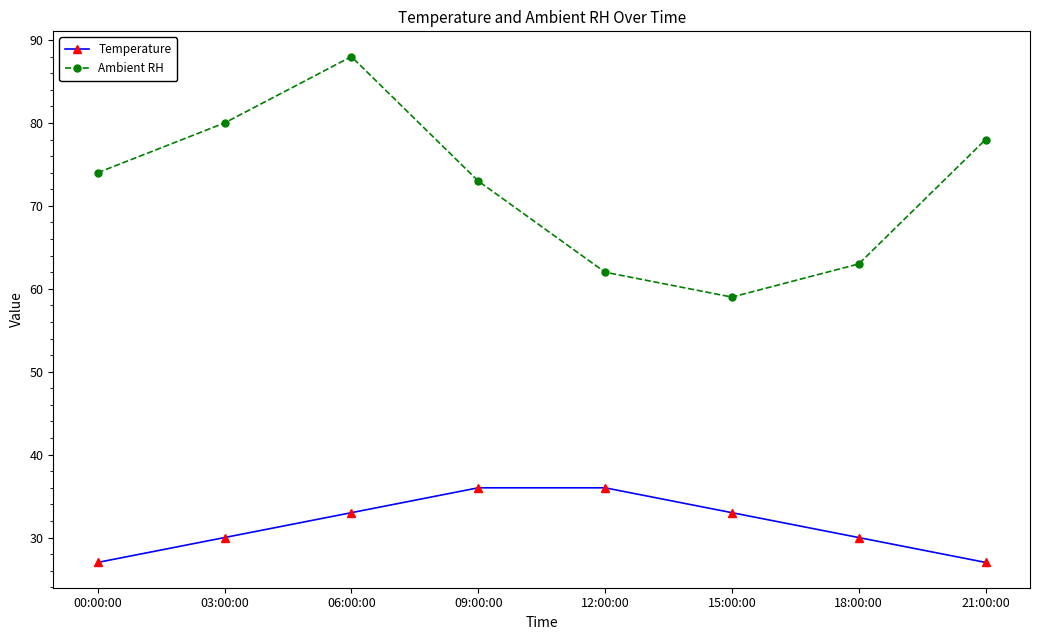

What is the label of the 4th point from the left?

09:00:00